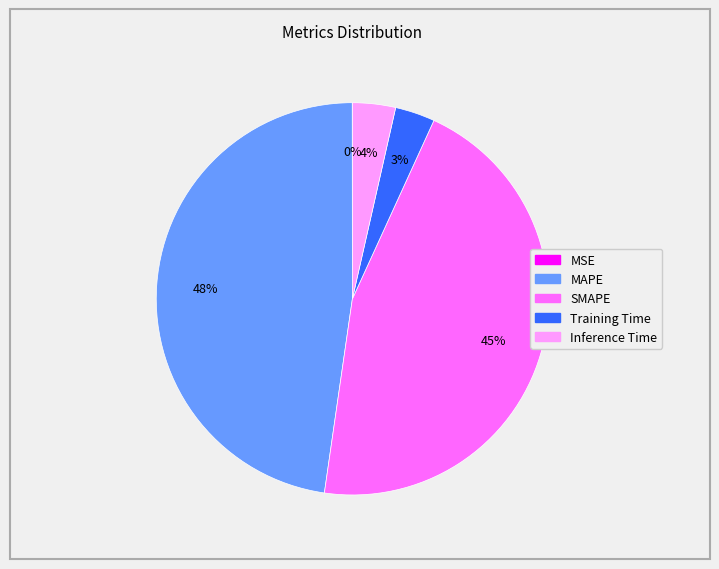

Is there a majority slice in this chart?

No